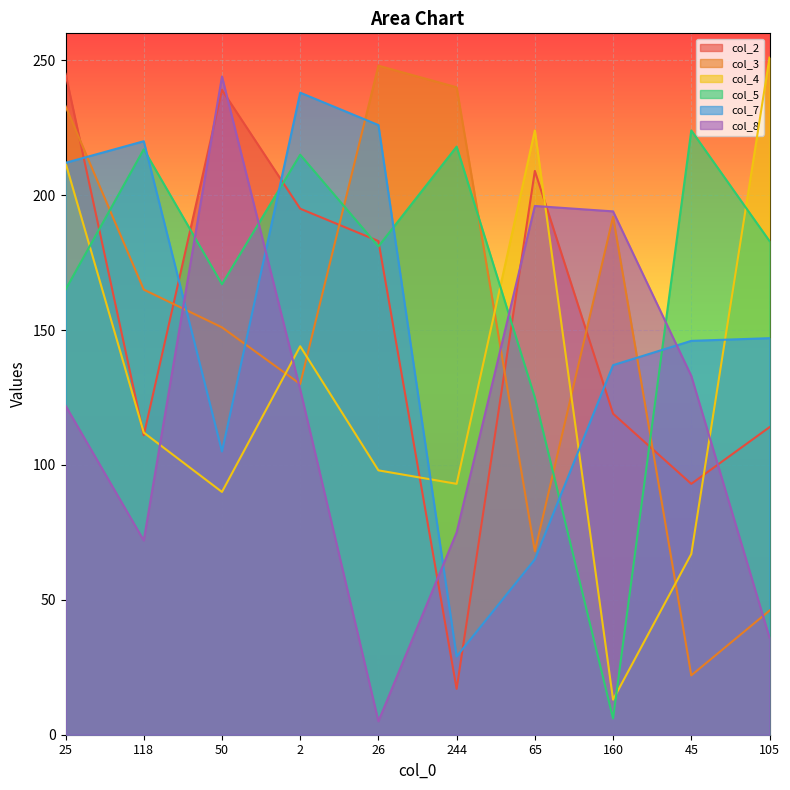

Is the value of col_5 at 160 greater than the value of col_8 at 244?

No